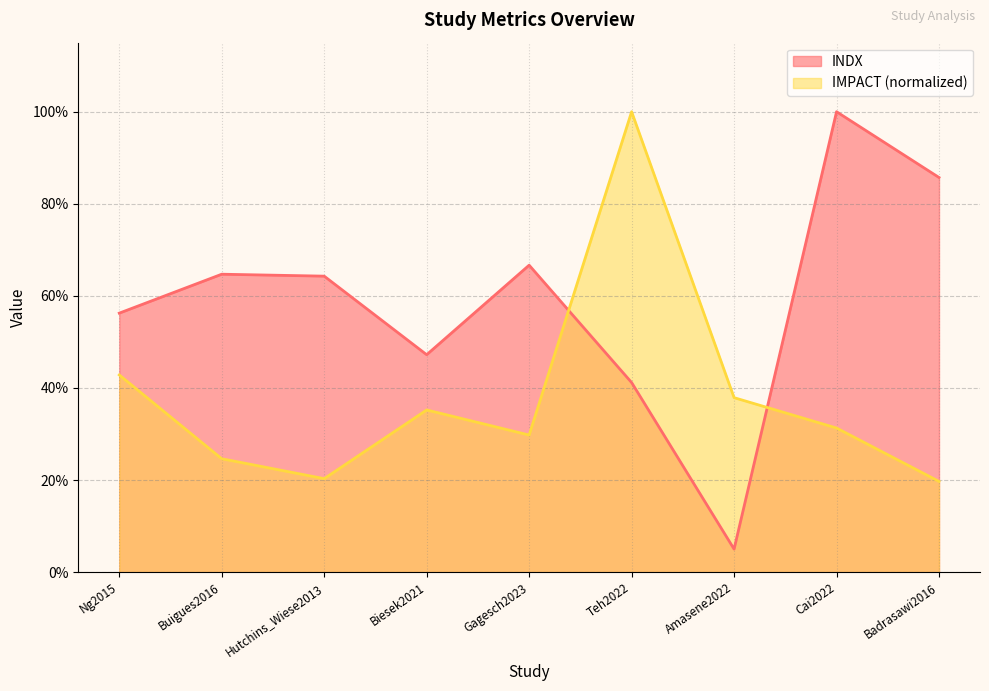

The value of IMPACT at Buigues2016 is 0.4. True or false?

False